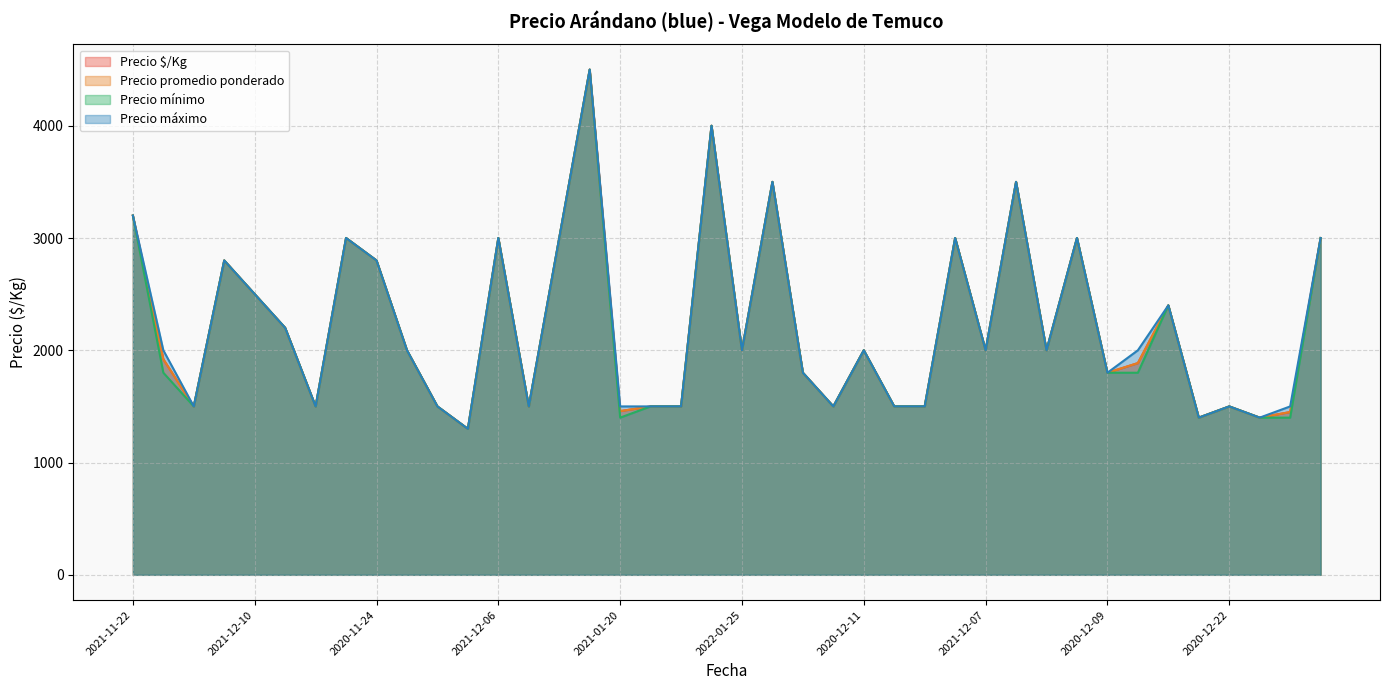

At which label does Precio mínimo reach its peak?

2021-11-03